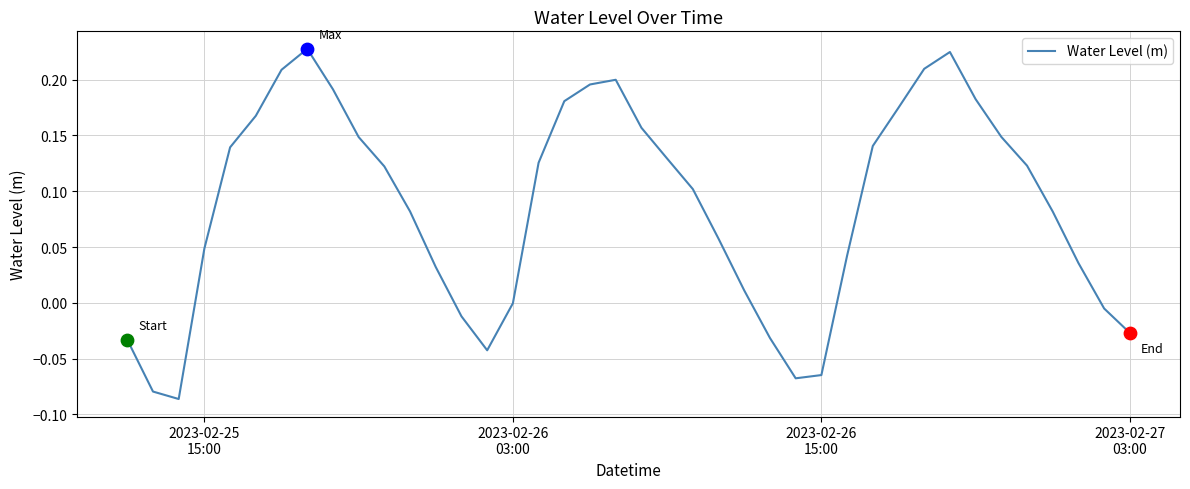

What is the difference between the maximum and minimum values?

0.3